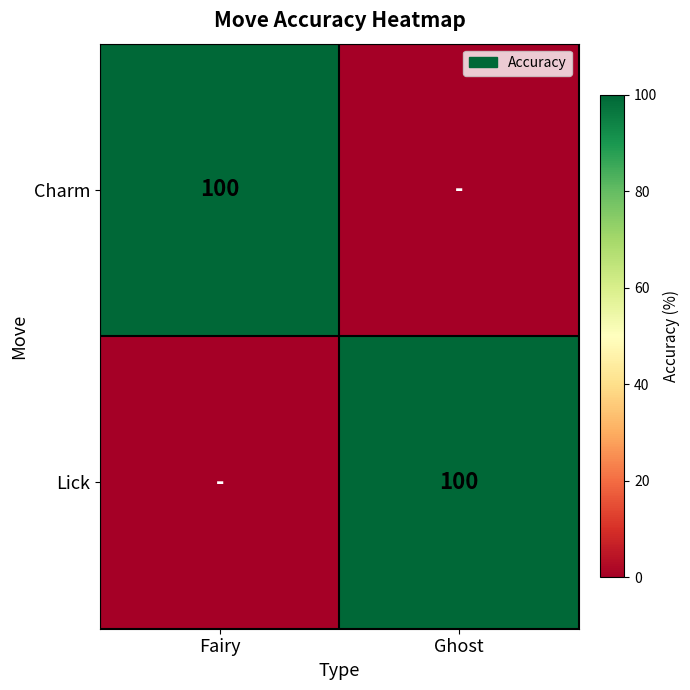

The value of Charm at Fairy is 146. True or false?

False